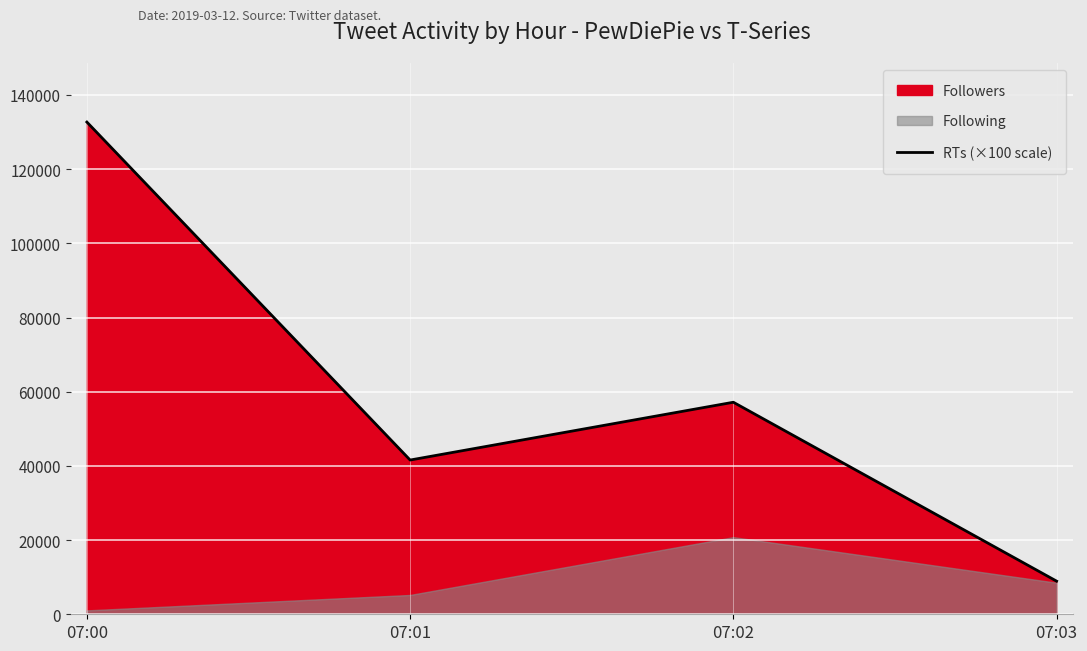

Between 07:00 and 07:01, which is larger?

07:00